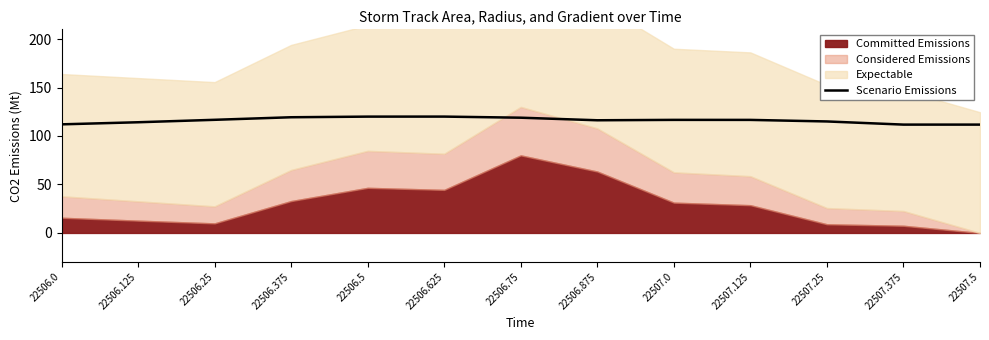

The value of Scenario Emissions at 22506.625 is 198.8. True or false?

False